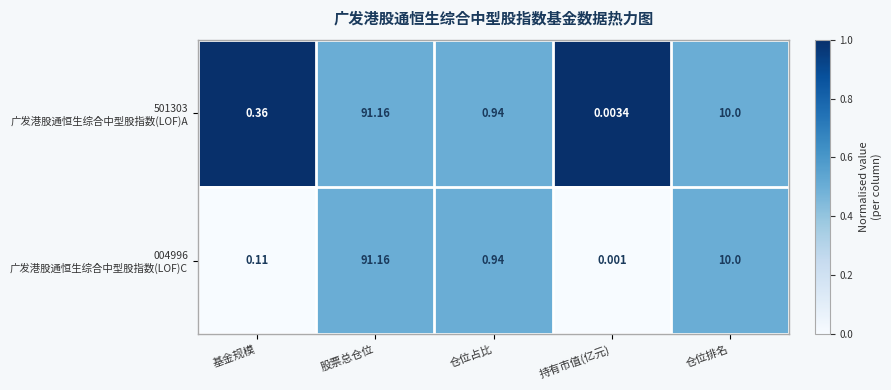

Which label corresponds to the smallest value in the chart?

持有市值(亿元)